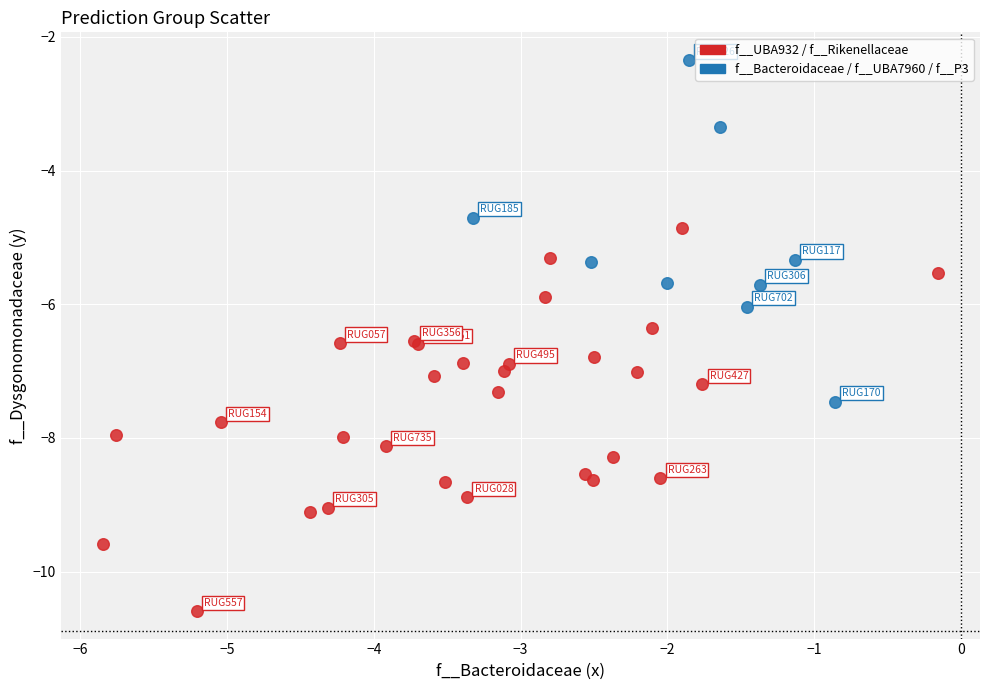

Which series reaches the minimum Y coordinate?

f__UBA932 / f__Rikenellaceae